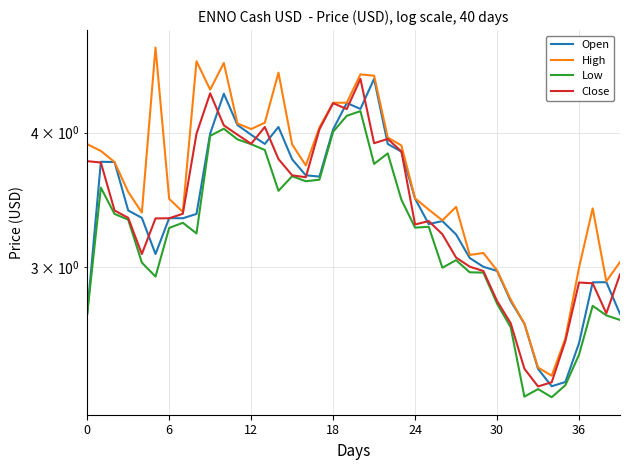

What is the sum of the Close values at 33 and 24?

5.4